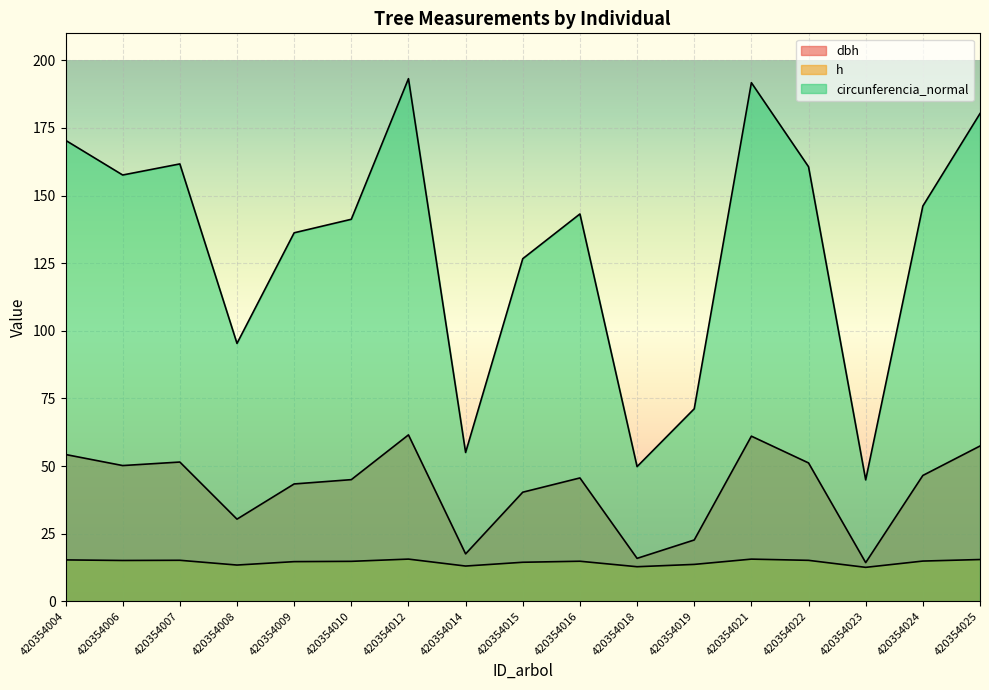

What is the approximate value of h at 420354015?

14.4